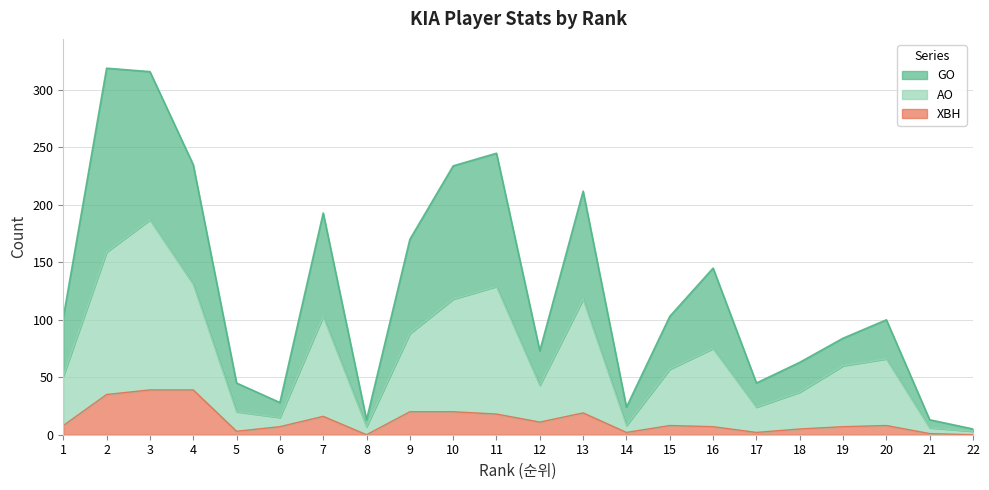

The value of AO at 2 is 159. True or false?

True